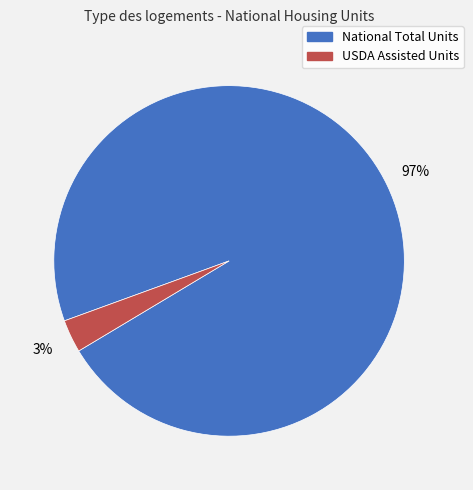

To the nearest percent, what portion does National Total Units represent?

97%